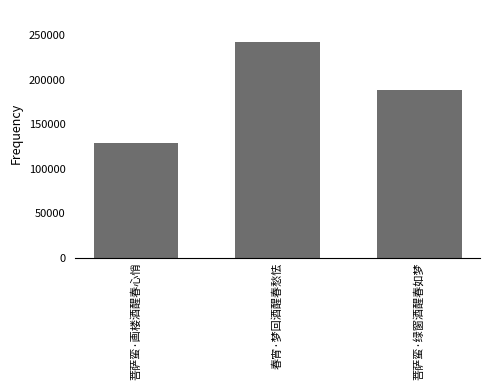

The chart shows a value of 34419 at 菩萨蛮·画楼酒醒春心悄. True or false?

False